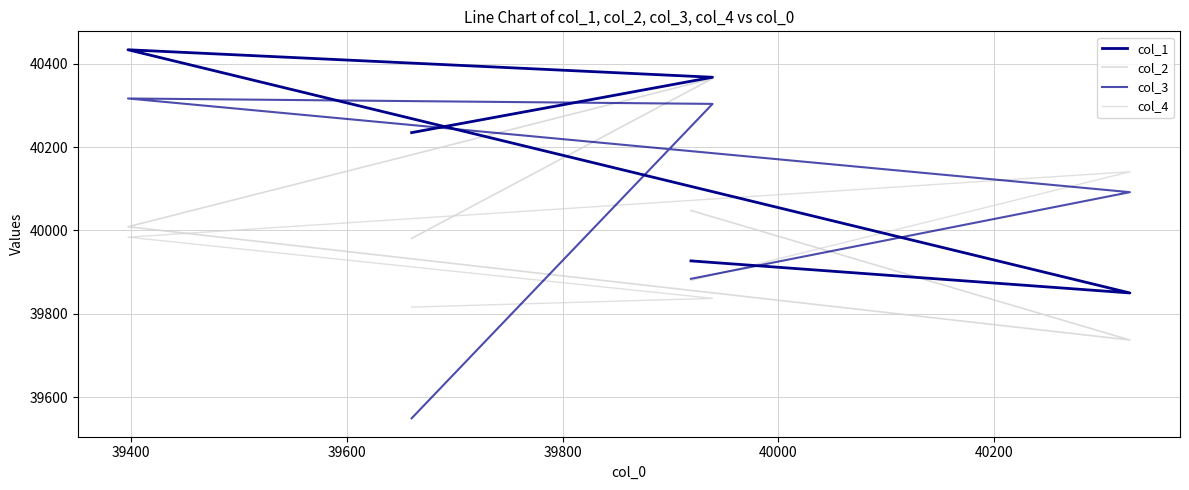

Does the chart display data point markers on the line(s)?

No